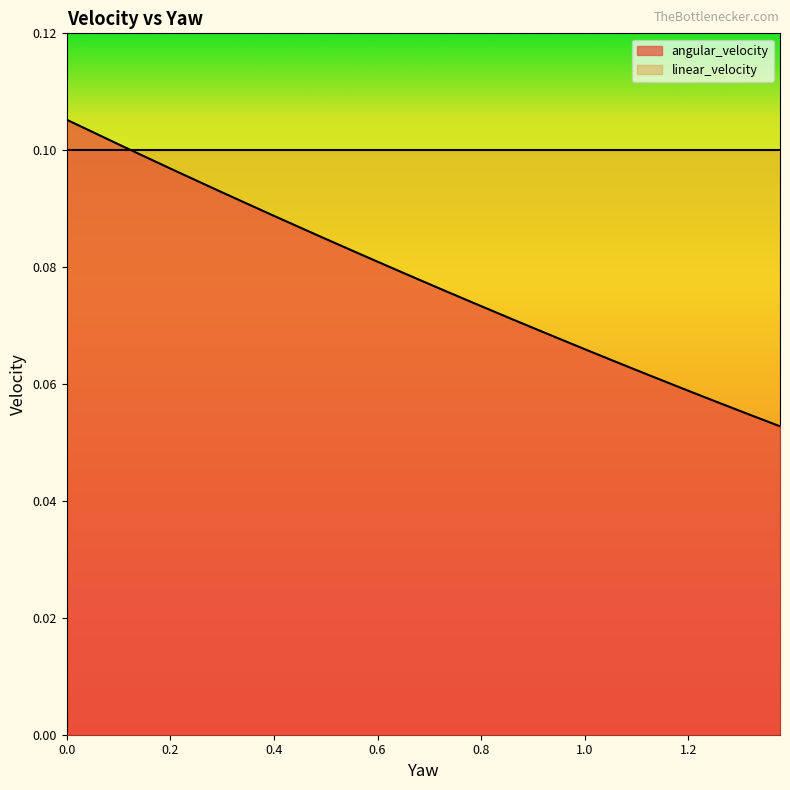

What value does the linear_velocity series have at 1.0178871106593732?

0.1